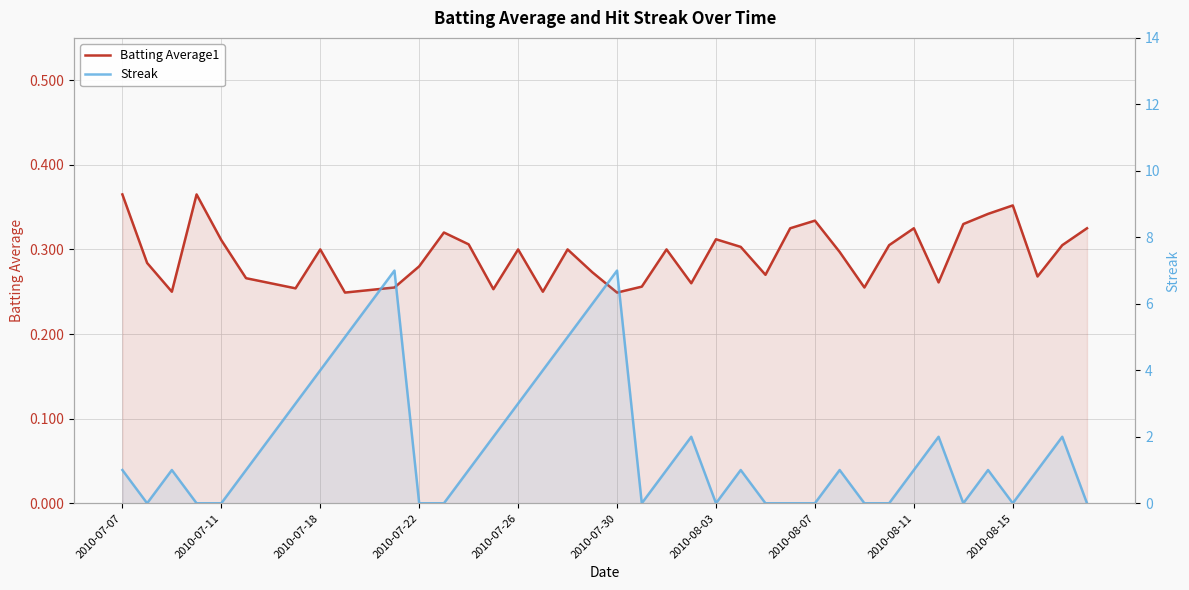

Reading left to right, extract all data points from this chart.

Batting Average1: 0.4	0.3	0.2	0.4	0.3	0.3	0.3	0.3	0.3	0.2	0.3	0.3	0.3	0.3	0.3	0.3	0.3	0.2	0.3	0.3	0.2	0.3	0.3	0.3	0.3	0.3	0.3	0.3	0.3	0.3	0.3	0.3	0.3	0.3	0.3	0.3	0.4	0.3	0.3	0.3
Streak: 1.0	0.0	1.0	0.0	0.0	1.0	2.0	3.0	4.0	5.0	6.0	7.0	0.0	0.0	1.0	2.0	3.0	4.0	5.0	6.0	7.0	0.0	1.0	2.0	0.0	1.0	0.0	0.0	0.0	1.0	0.0	0.0	1.0	2.0	0.0	1.0	0.0	1.0	2.0	0.0